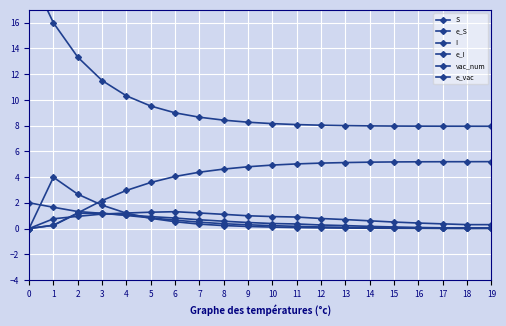

True or false: S and vac_num cross at least once.

False